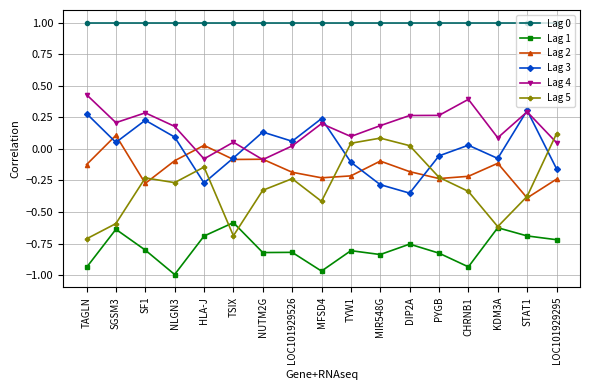

Which series has the widest spread of values?

Lag 5